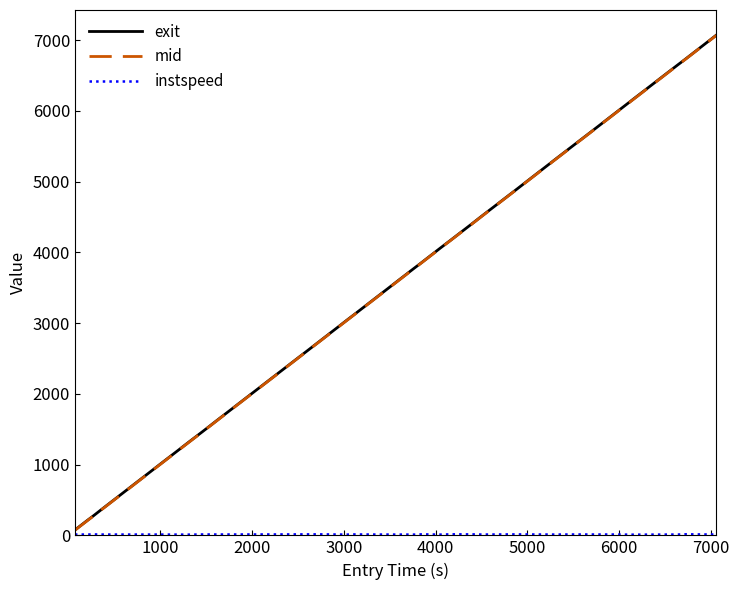

How many values in the exit series exceed 4061?

16